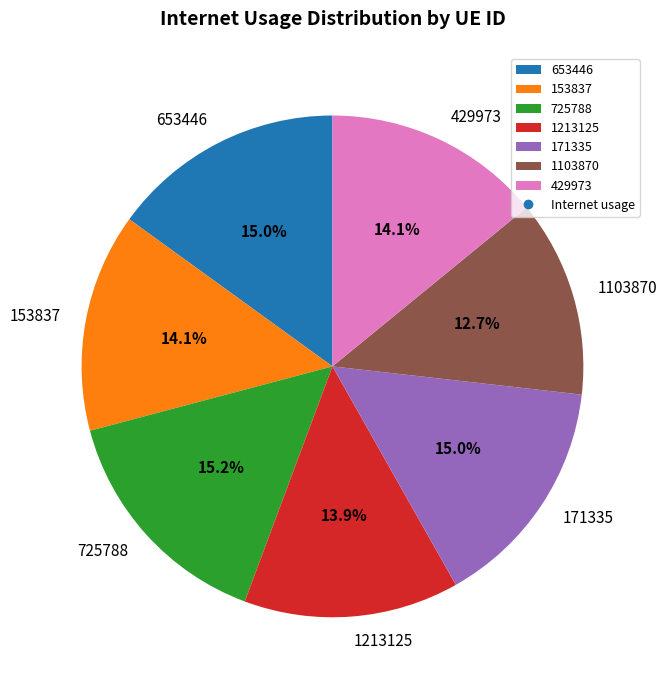

What percentage is the 153837 slice, to the nearest percent?

14%